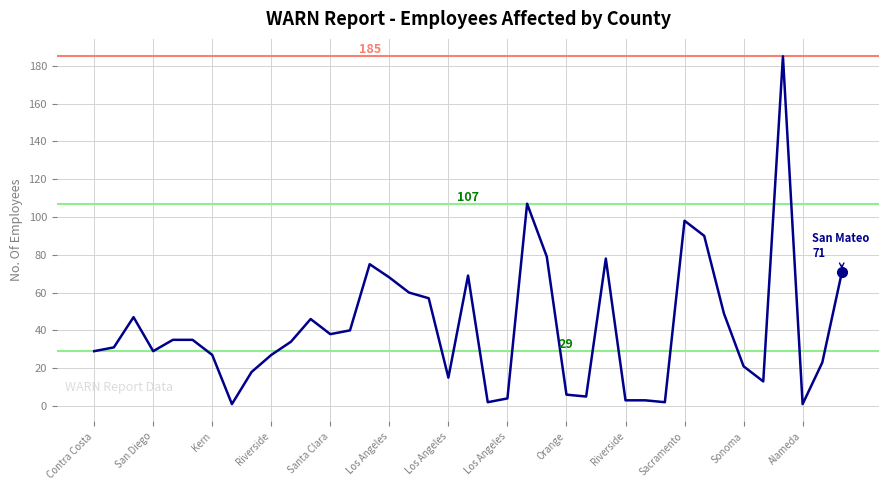

What is the maximum value shown in the chart?

185